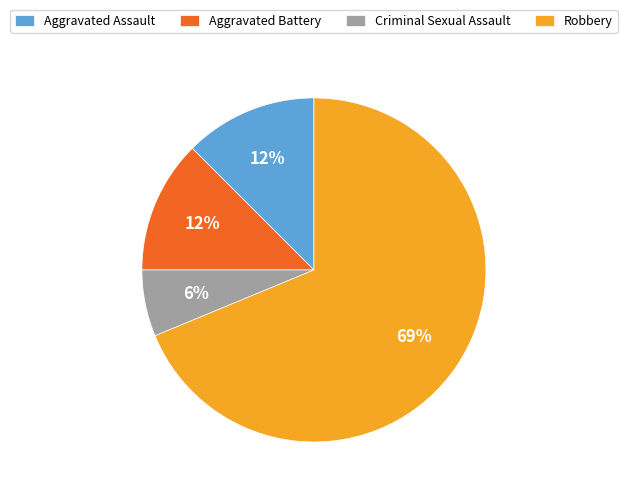

The Criminal Sexual Assault slice represents 6% of the pie. True or false?

True